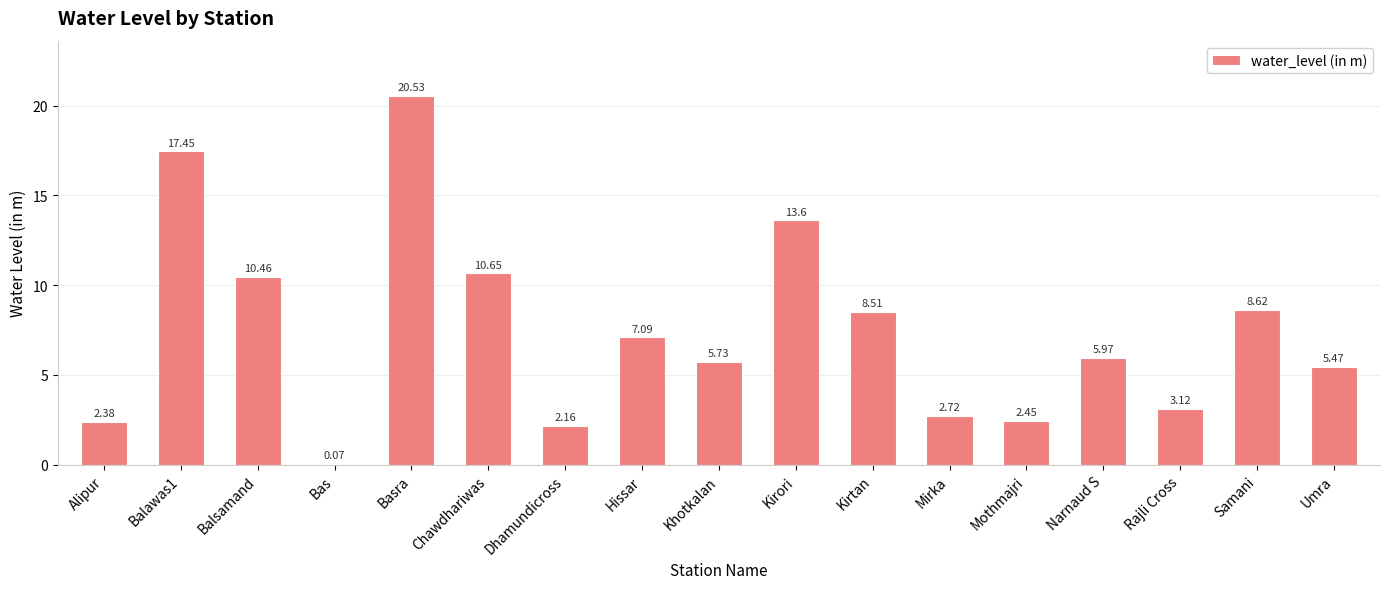

At which label is the value closest to 10?

Balsamand